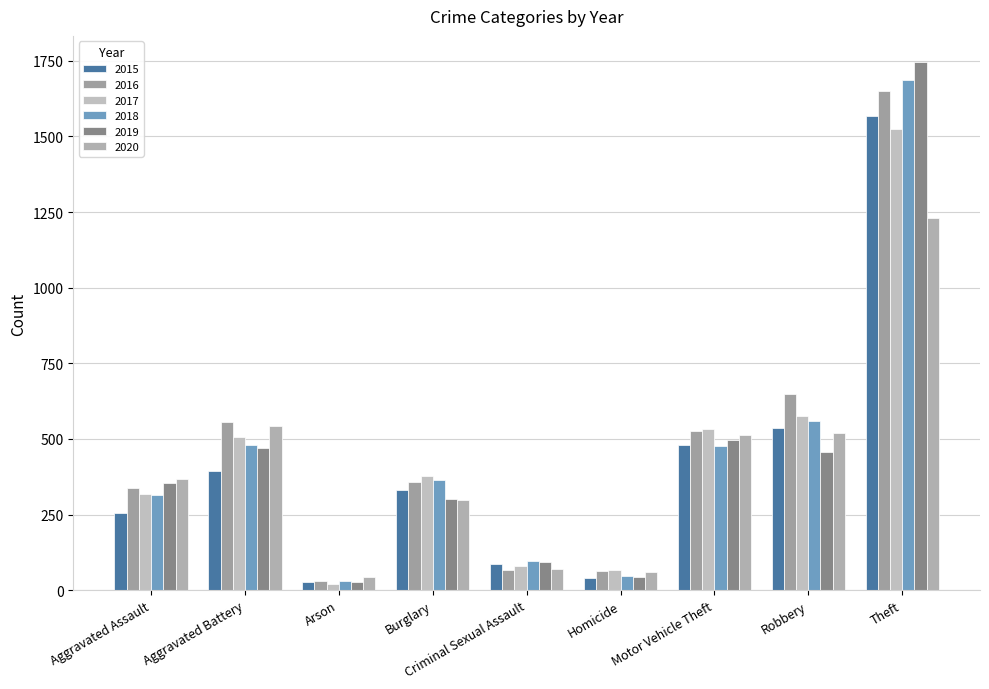

What value does the 2017 series have at Aggravated Assault, to the nearest 100?

300